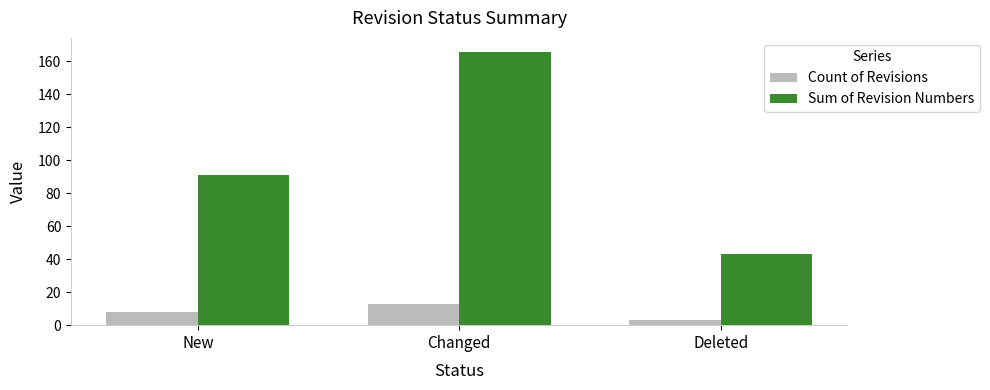

List the labels in order of Count of Revisions value, smallest first.

Deleted, New, Changed